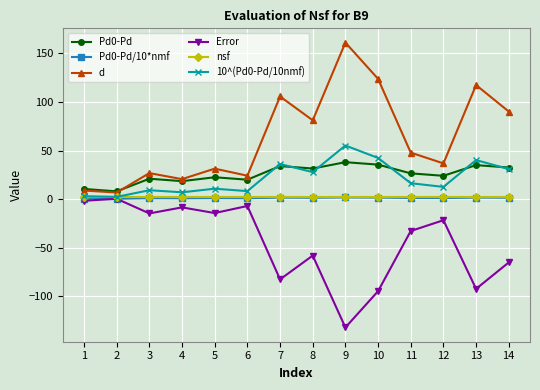

How many categories are shown in the chart?

14